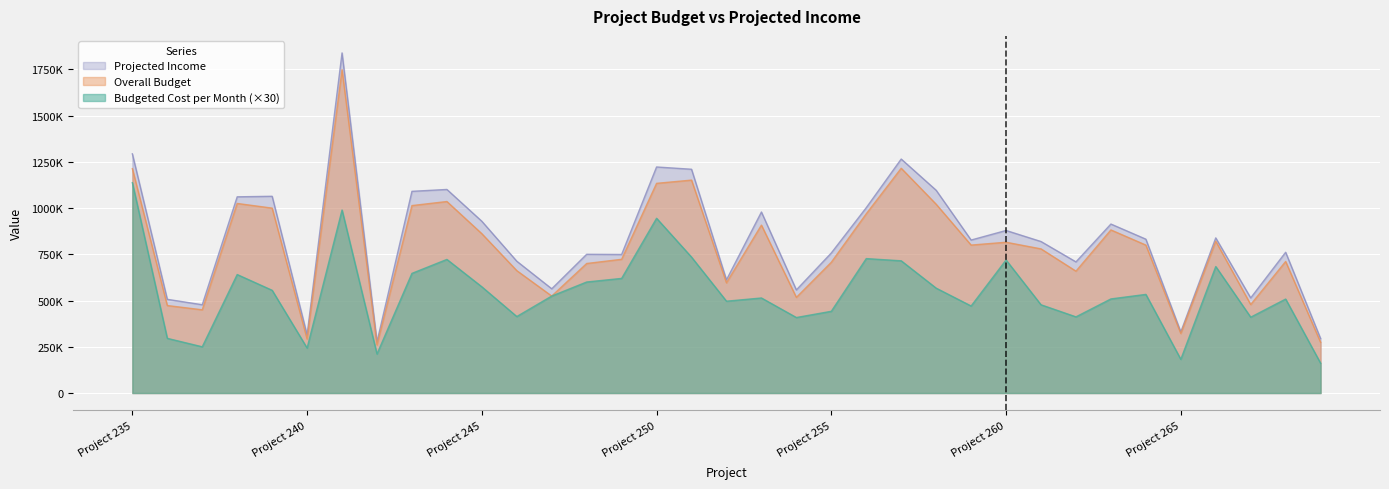

What is the sum of the Projected Income values at Project 250 and Project 239?

2286122.0